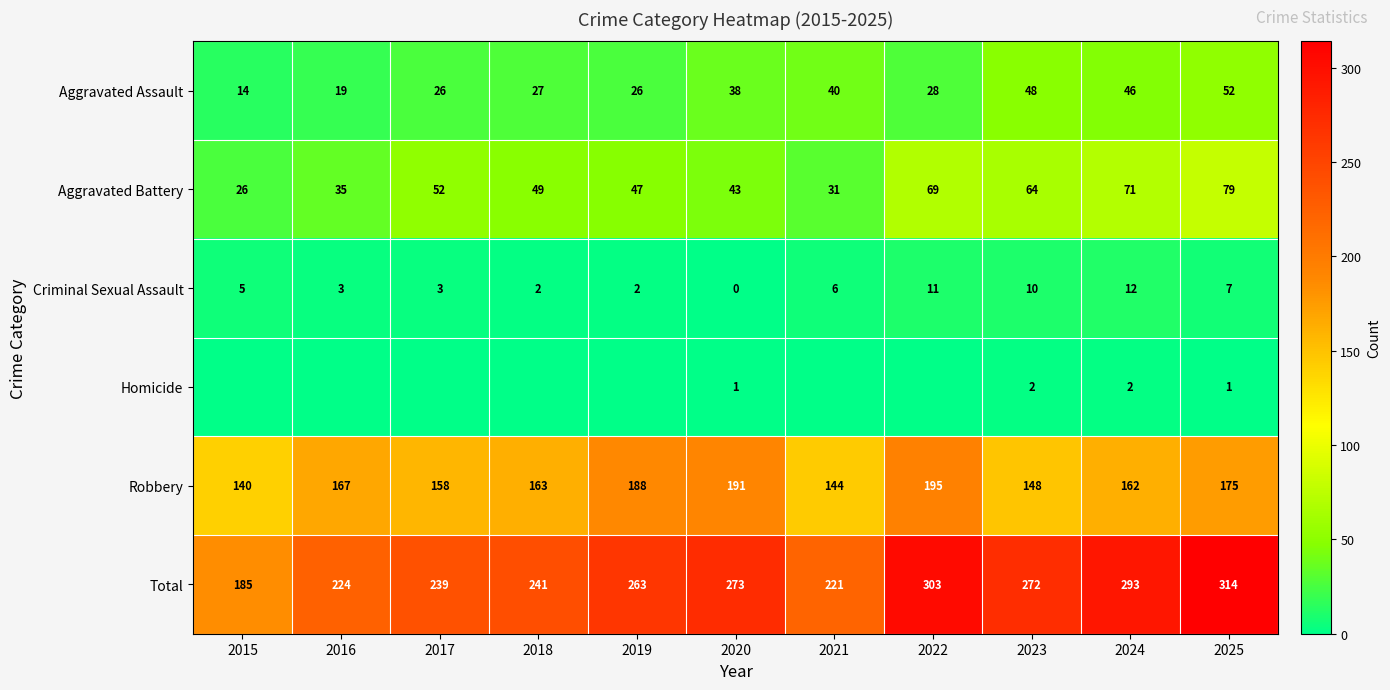

How many categories are shown in the chart?

11